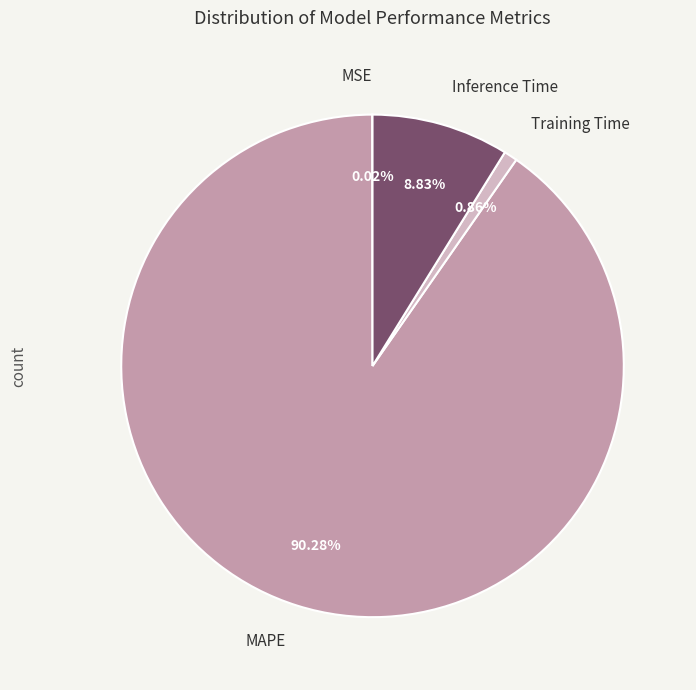

Which category has the biggest portion of the pie?

MAPE